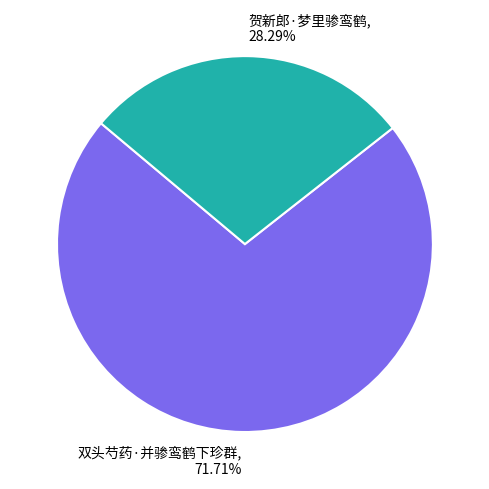

What portion of the pie excludes 贺新郎·梦里骖鸾鹤?

71.7%